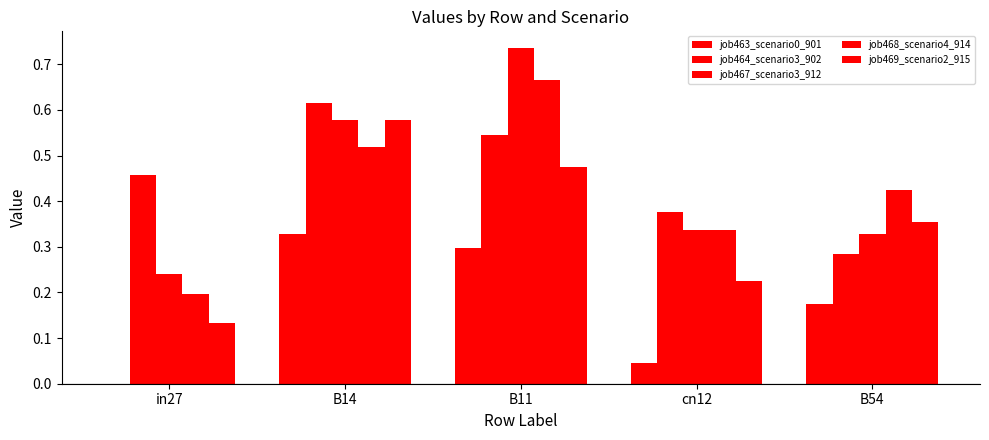

Which series has the widest spread of values?

job467_scenario3_912